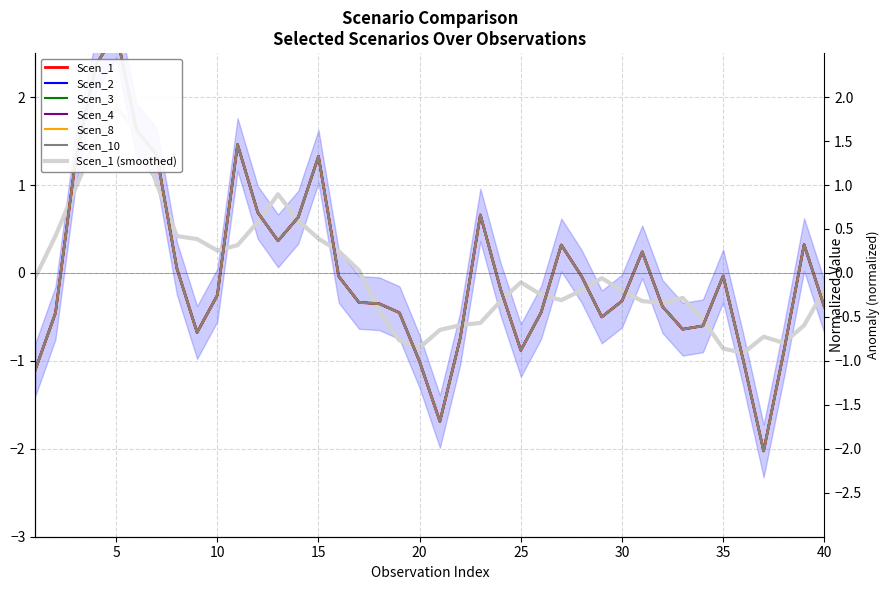

At how many categories does at least one series exceed 0?

15